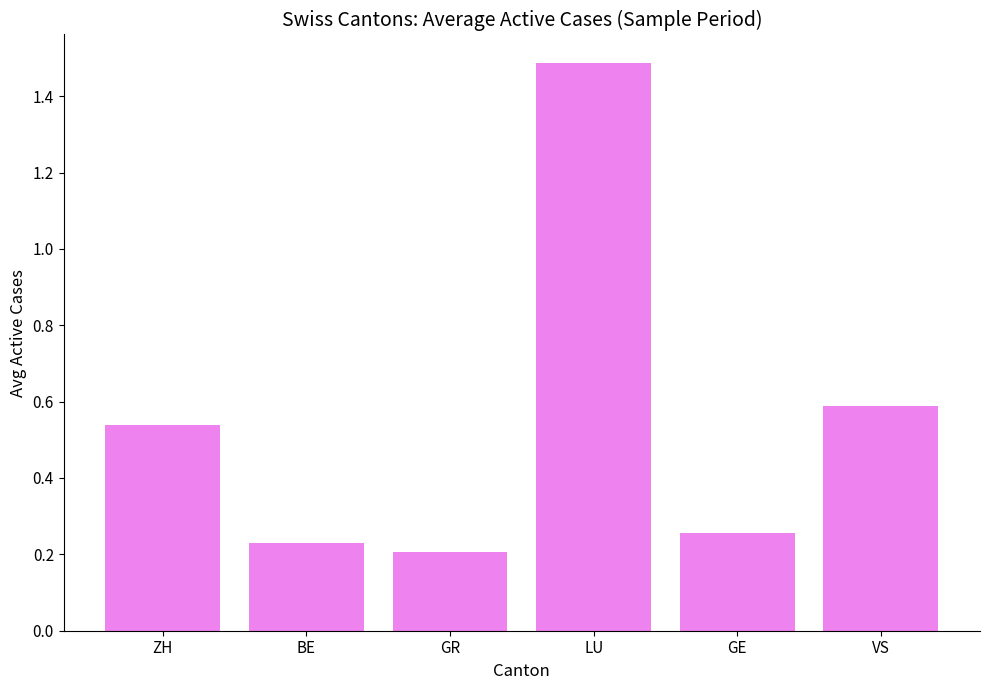

Is it true that the value at VS is 0.6?

True